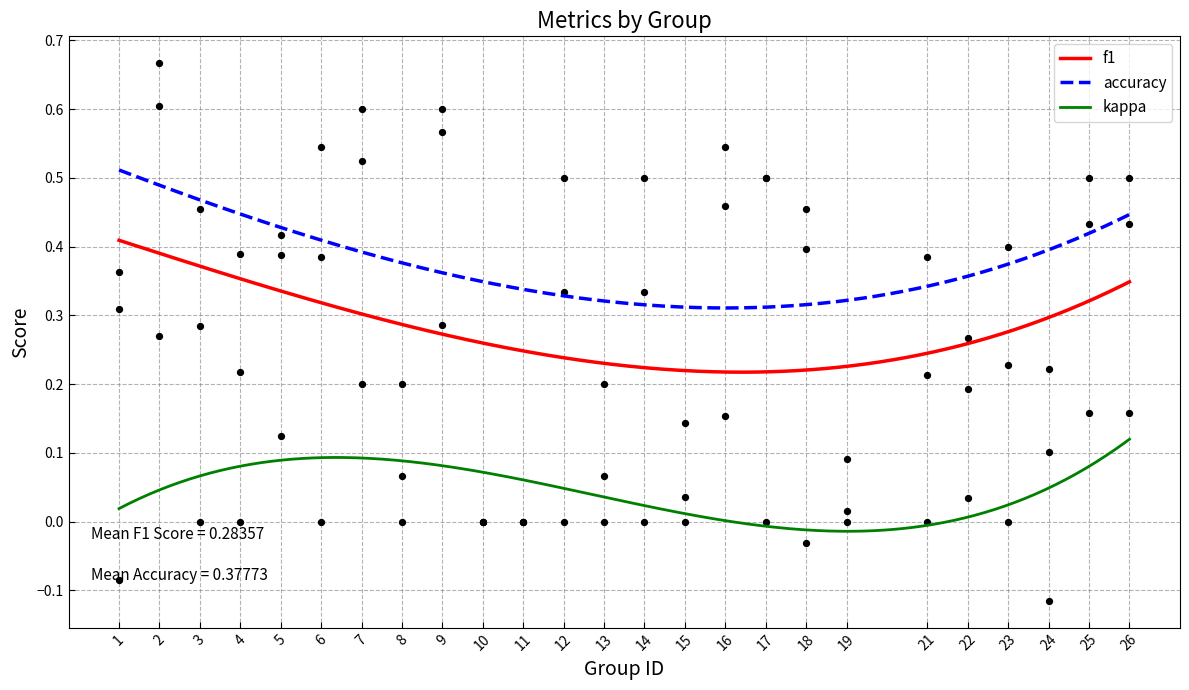

Is the value of kappa at 18 greater than the value of f1 at 10?

No